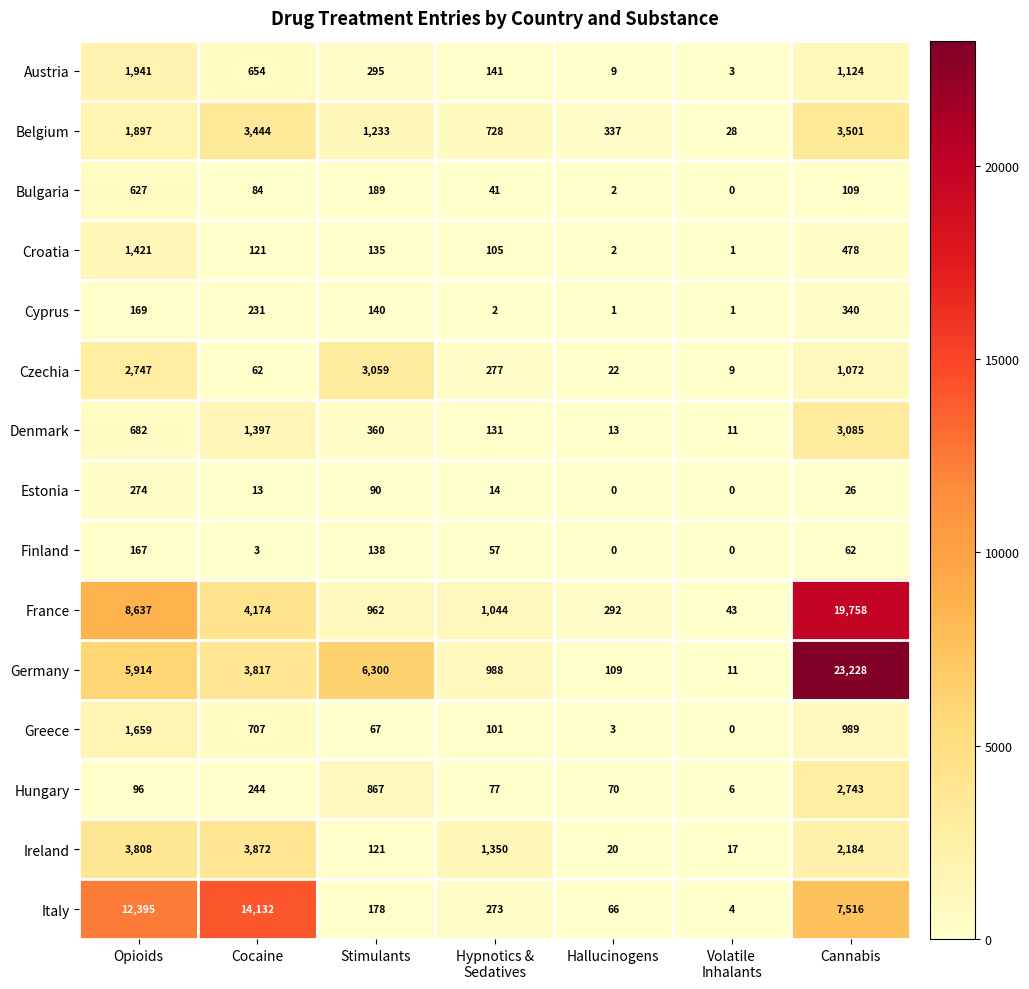

Is it true that Belgium equals 2547 at Opioids?

False